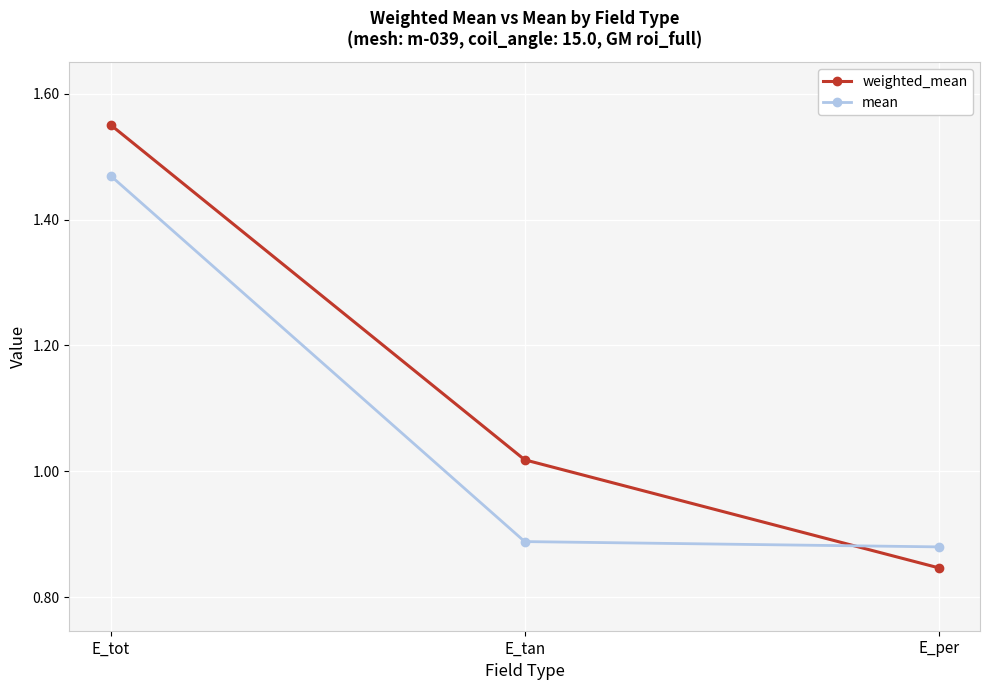

How many lines are shown in the chart?

2